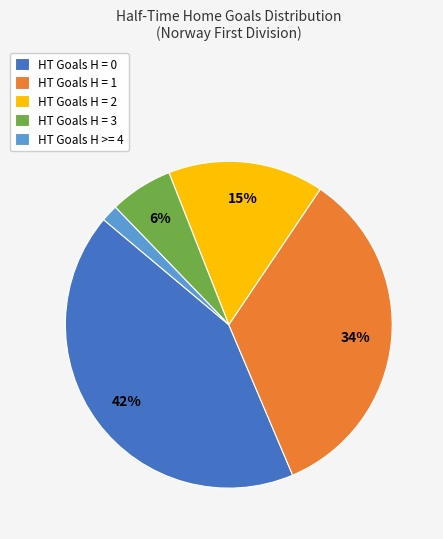

To the nearest percent, what is the average slice percentage?

20%